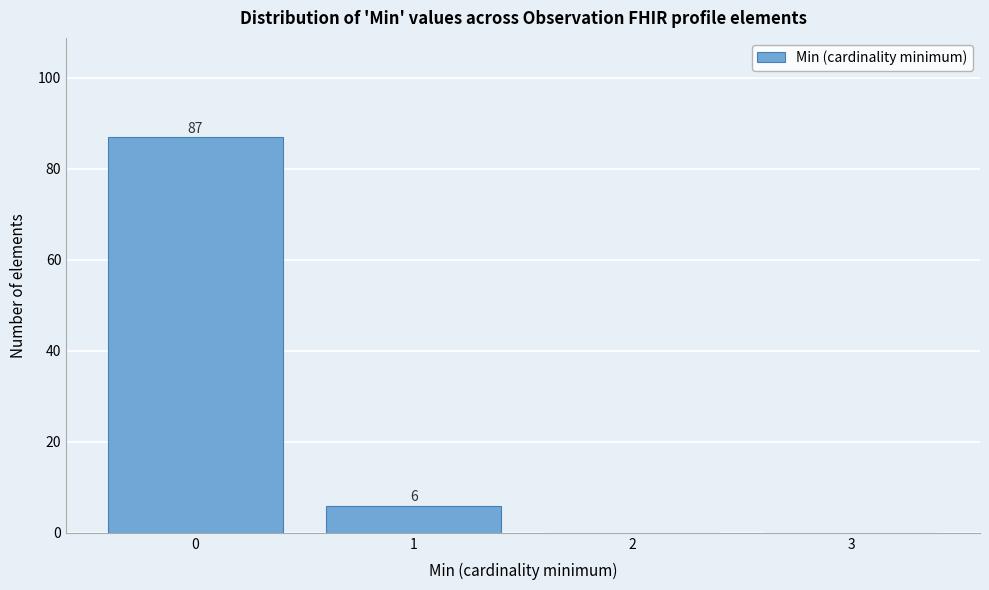

Reading left to right, what are all the values shown in this chart?

0=87	1=6	2=0	3=0